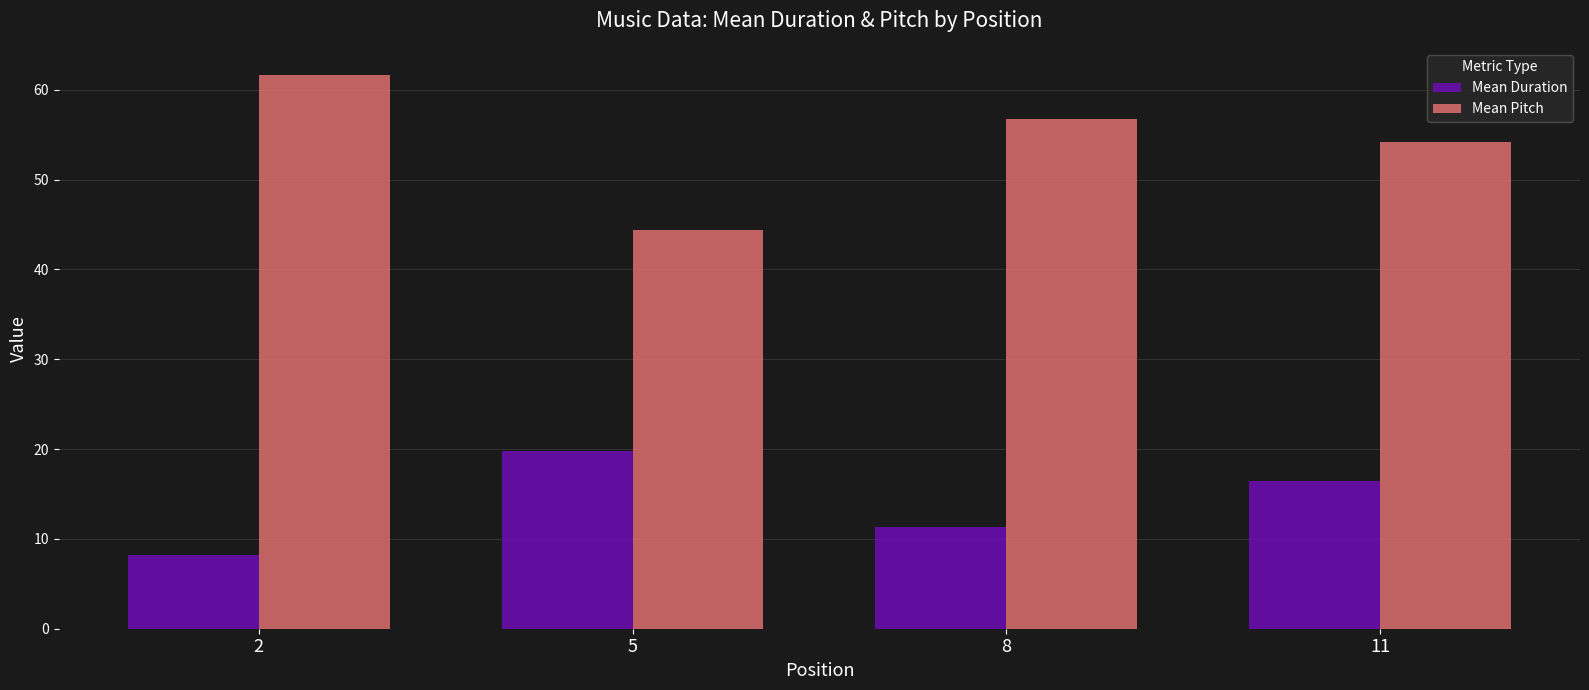

How many bars are there in each group?

2